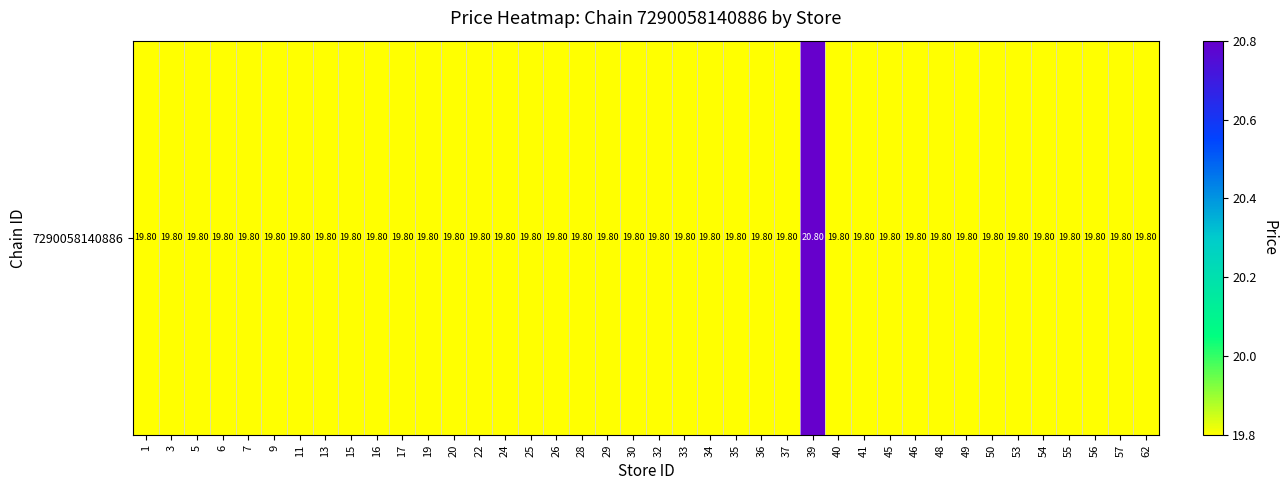

How many data points does each series have?

40